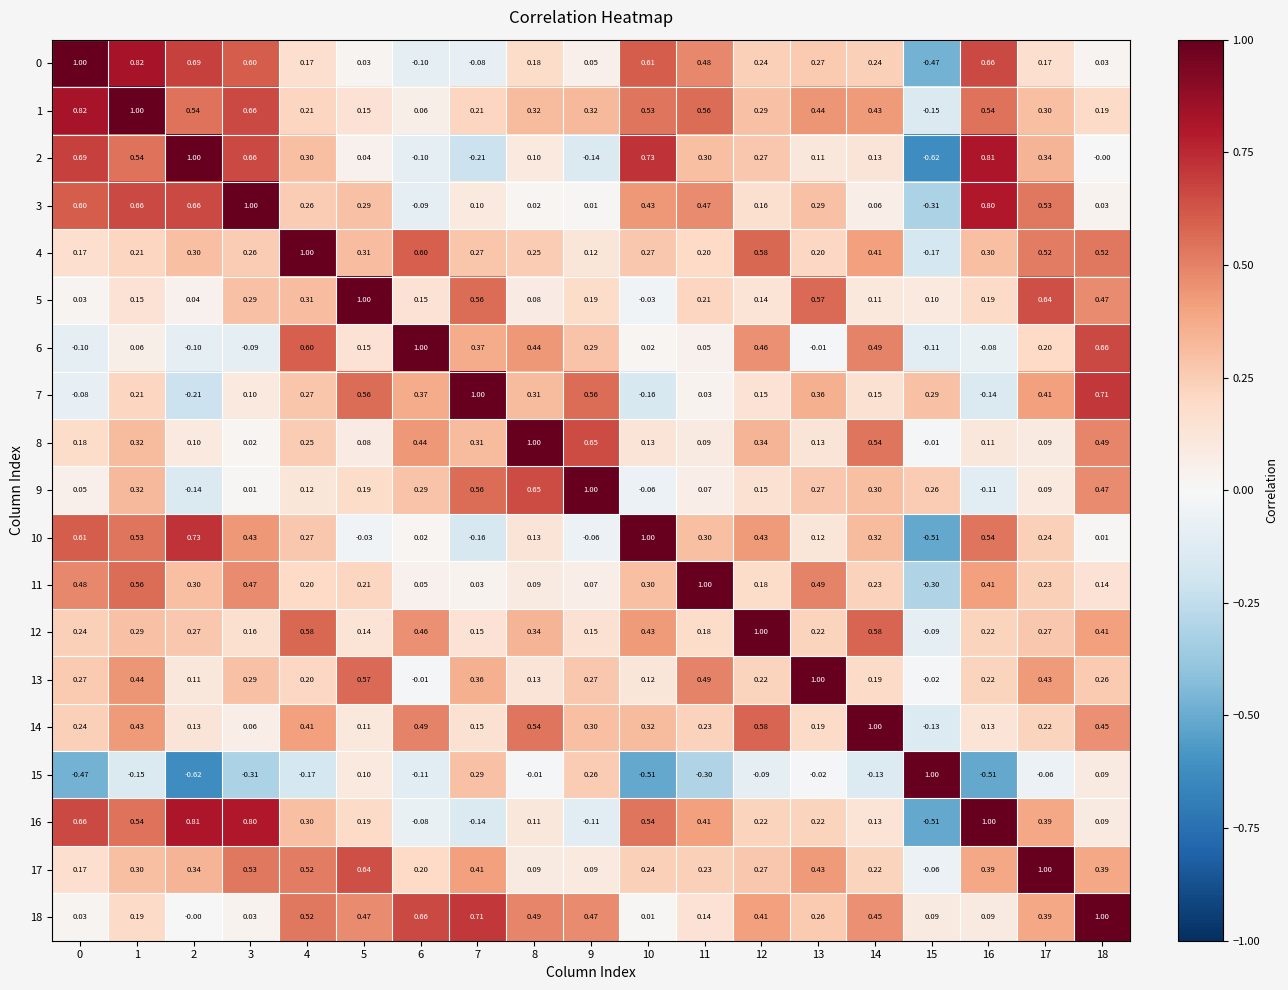

What is the total value across all series at 1?

7.4